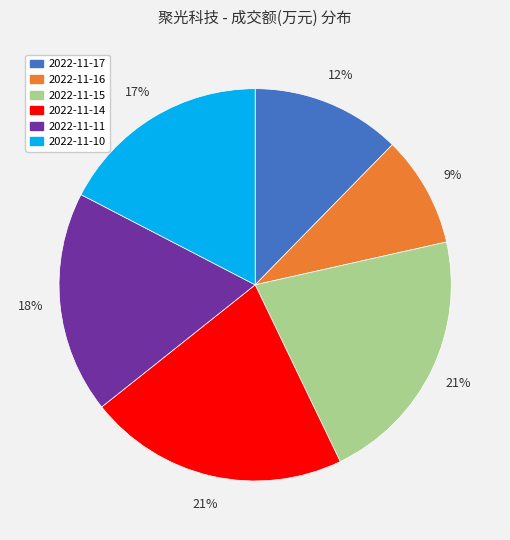

How many slices are in this pie chart?

6